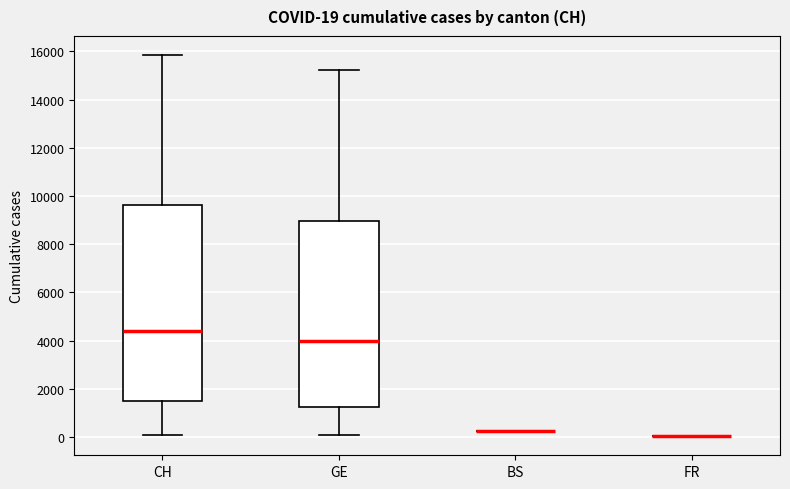

Comparing the boxes themselves (not the whiskers), which one is the tallest?

CH